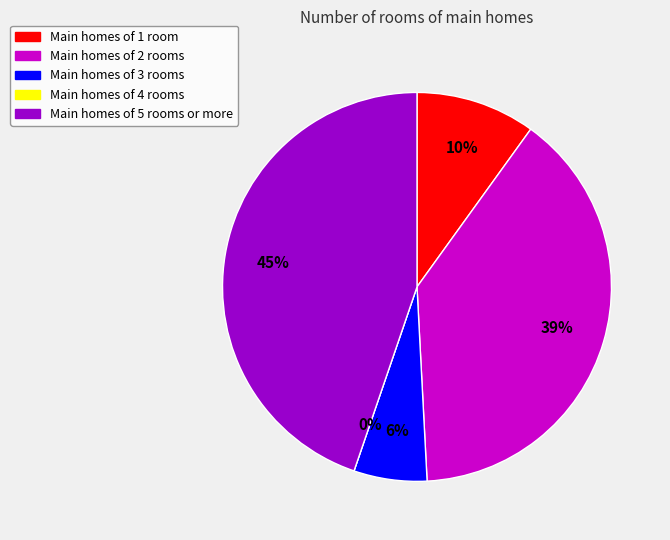

How many segments does this pie chart have?

4